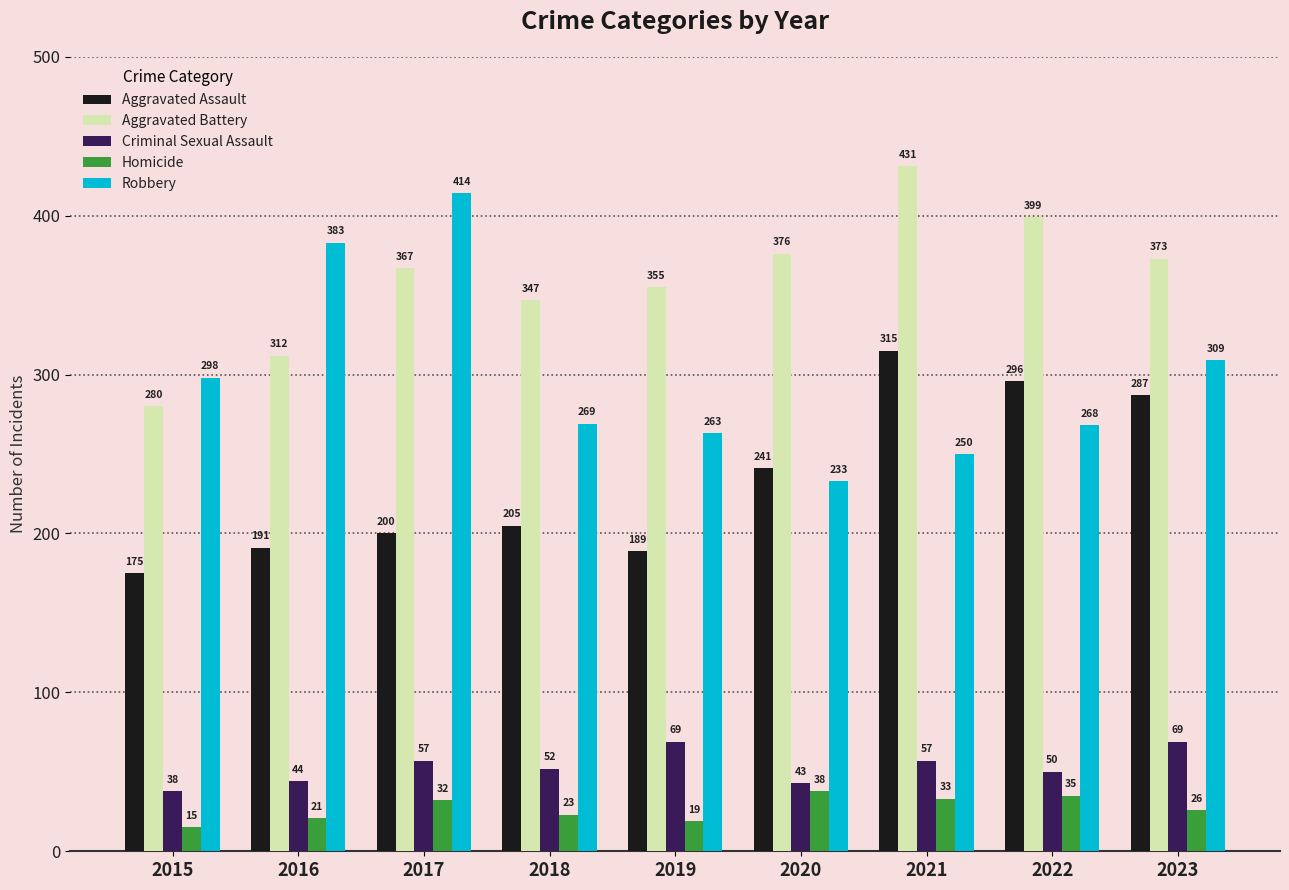

At which category is the sum across all series the highest?

2021